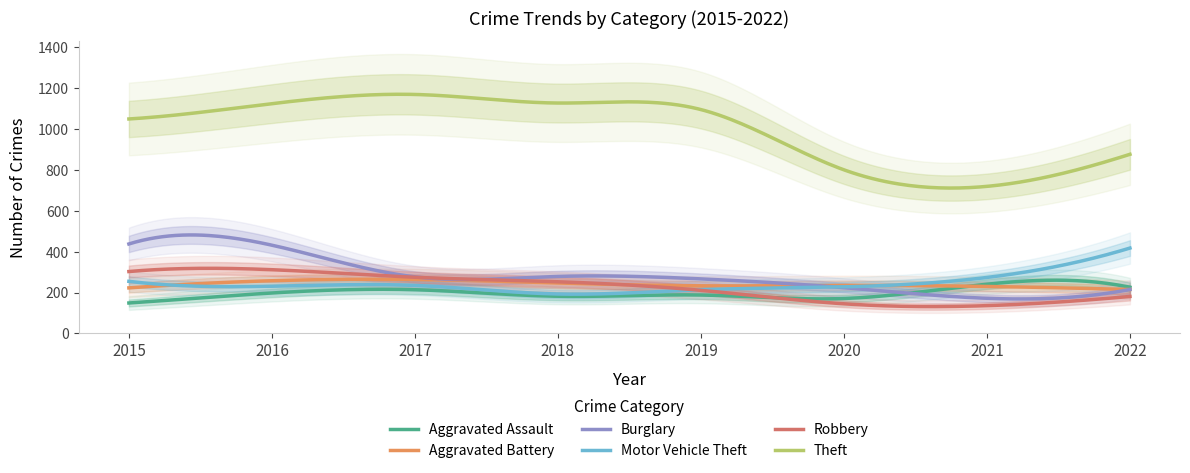

What are all the series names shown in the legend?

Aggravated Assault, Aggravated Battery, Burglary, Motor Vehicle Theft, Robbery, Theft